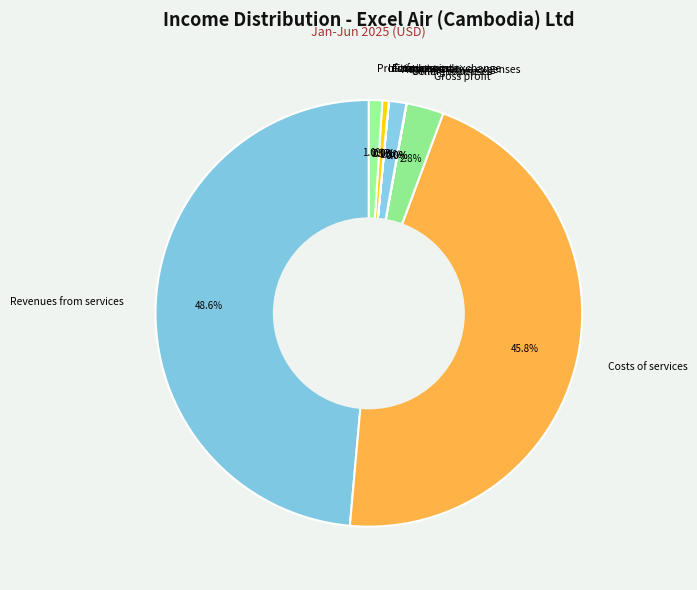

Approximately how many times larger is the value at Administrative expenses compared to Gross profit?

0.5